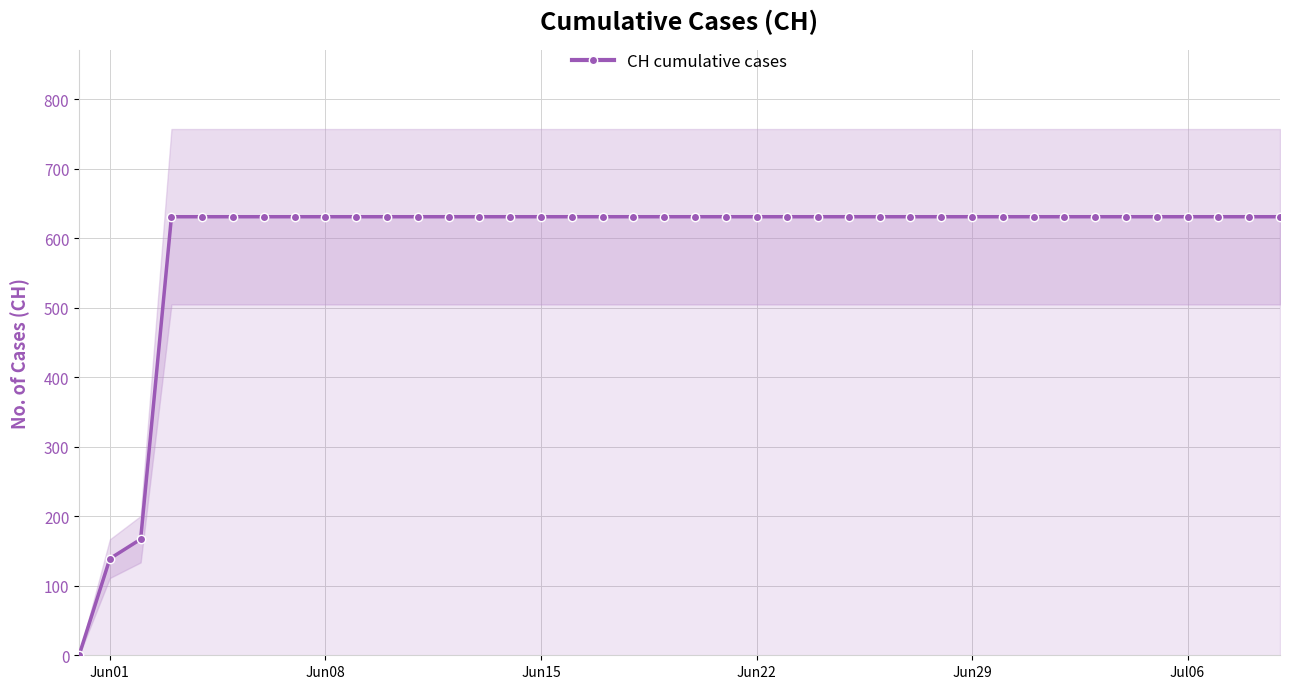

What is the highest value of the CH cumulative cases series?

631